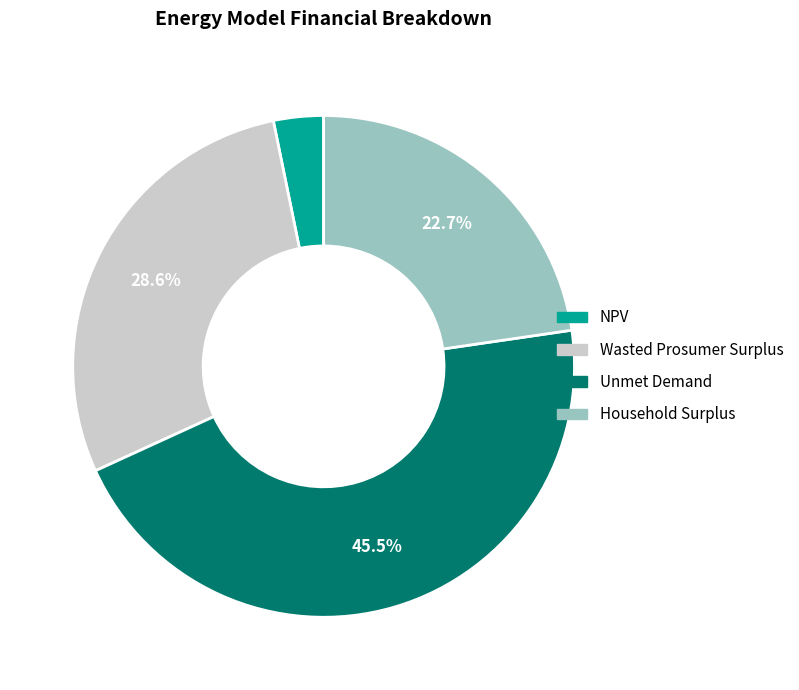

Is there any slice that represents more than half of the pie?

No